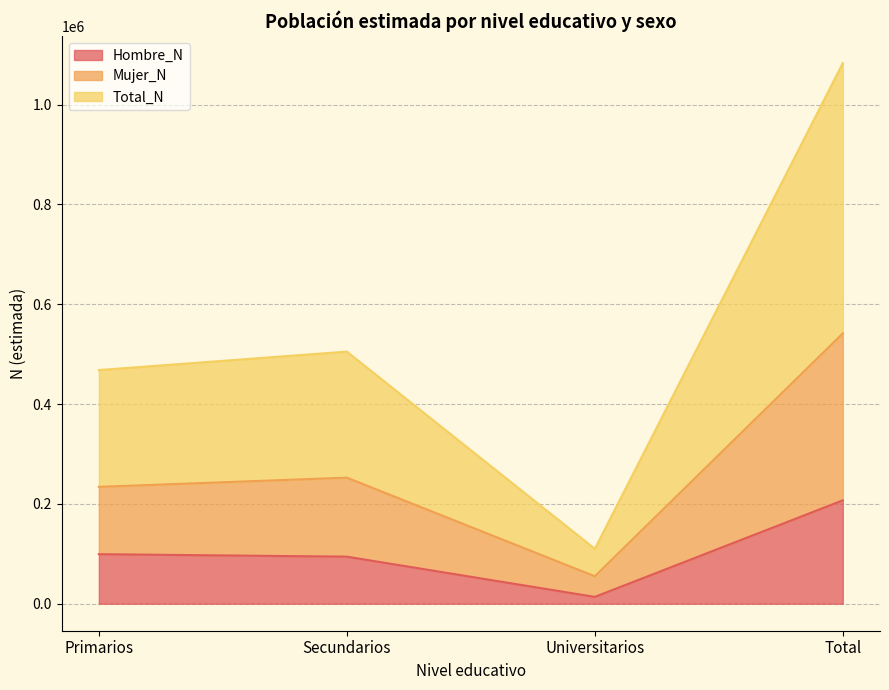

What is the spread (max minus min) of values at Primarios?

368896